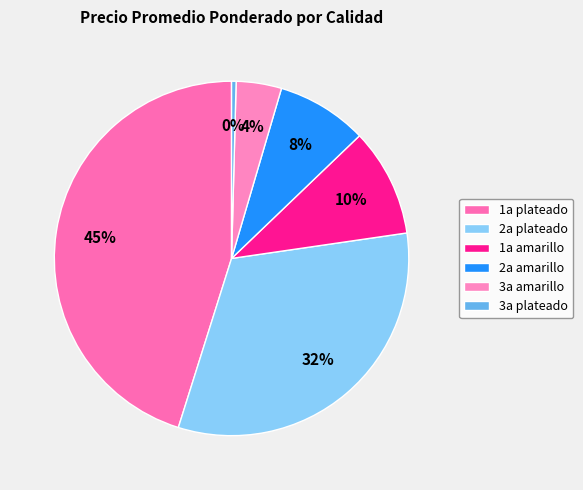

Is there a majority slice in this chart?

No